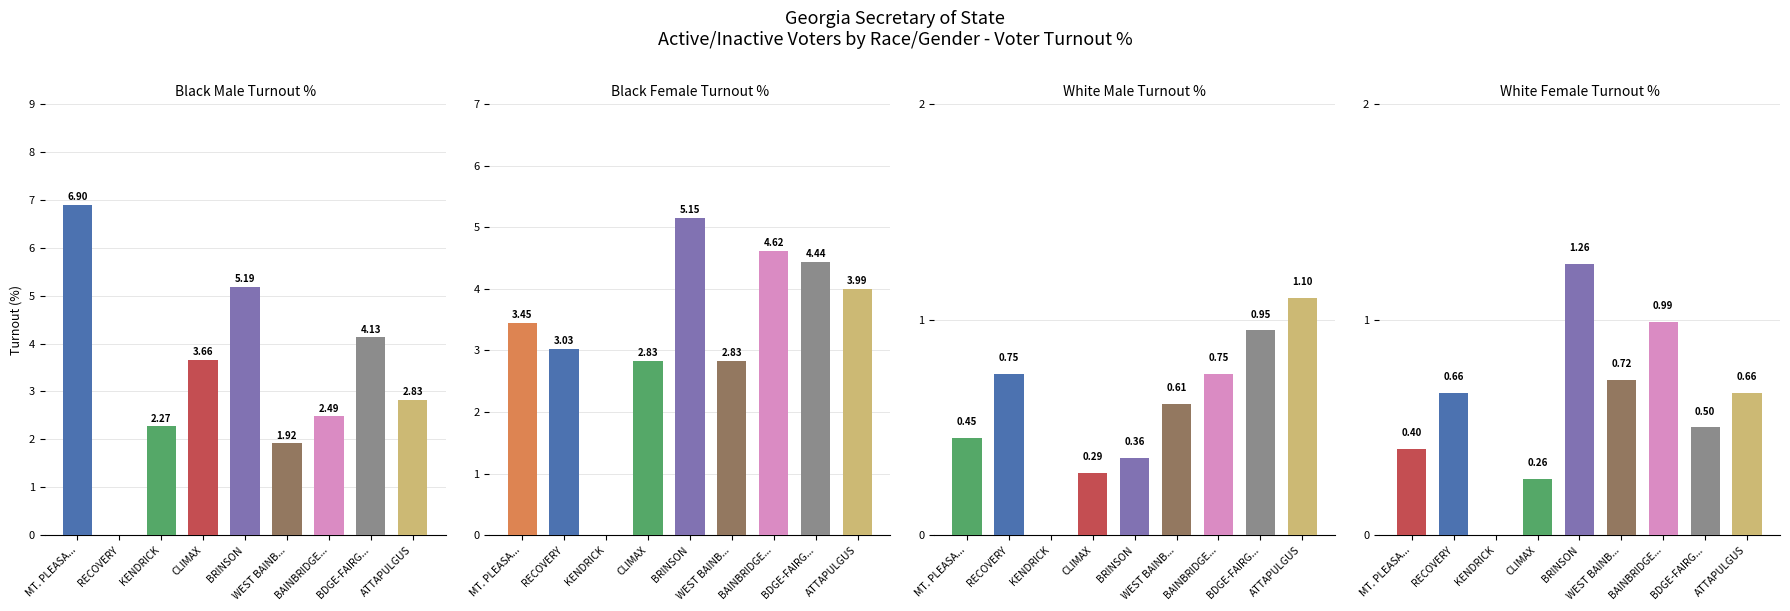

What is the sum of all White Female % values?

5.5